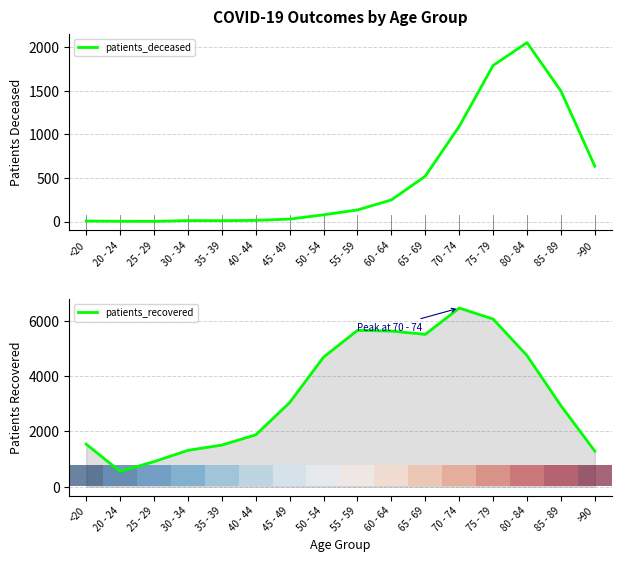

What is the lowest value of the patients_recovered series?

555